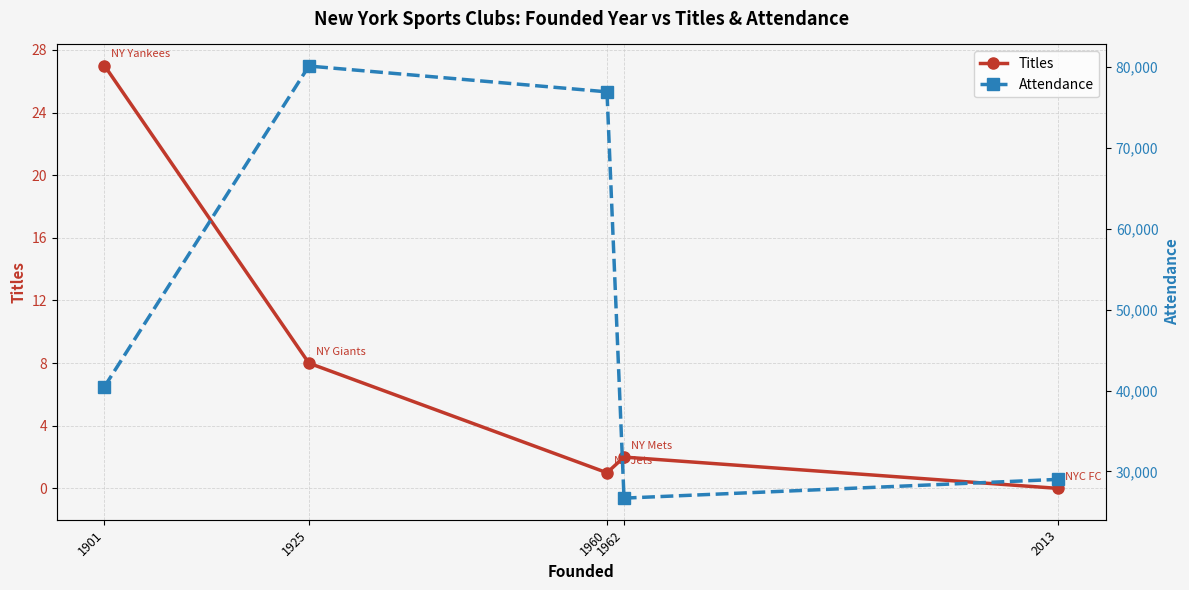

At 1960, list the series in order from smallest to largest.

Titles, Attendance